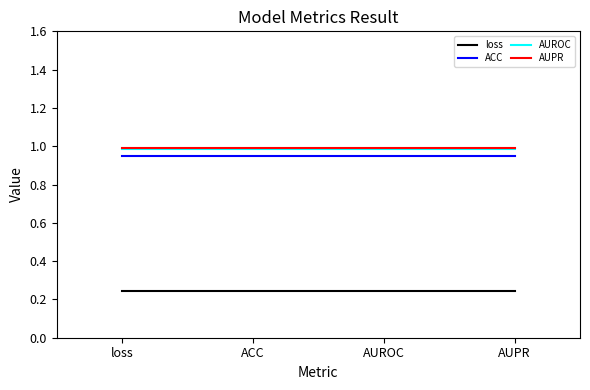

Is the value of ACC at loss greater than the value of AUROC at loss?

No